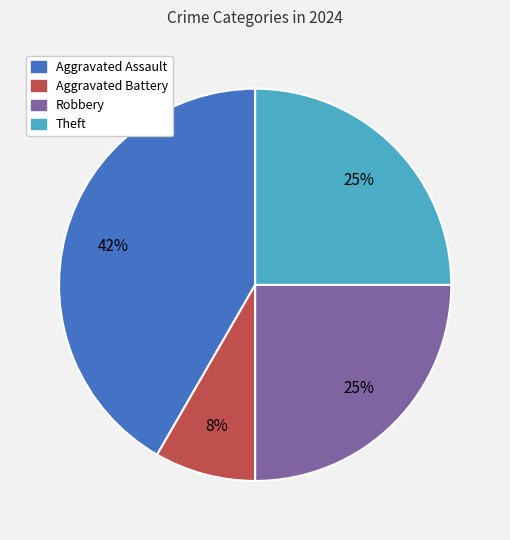

How many slices are in this pie chart?

4